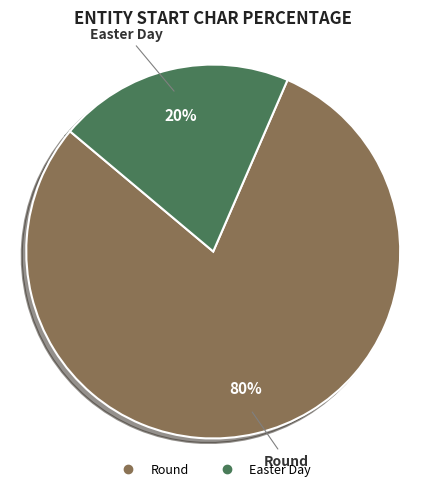

How many segments does this pie chart have?

2